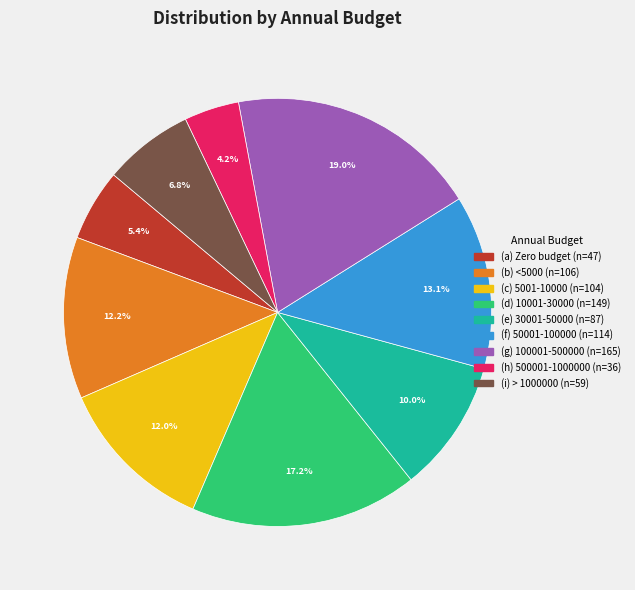

What is the largest slice in the pie chart?

(g) 100001-500000